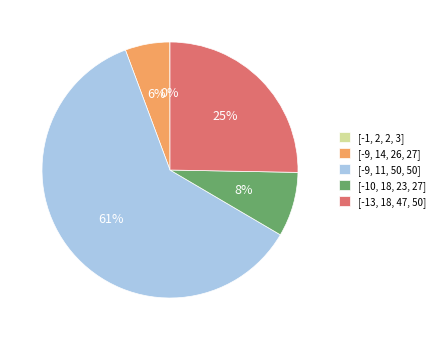

To the nearest percent, what percentage of the pie is [-9, 11, 50, 50]?

61%